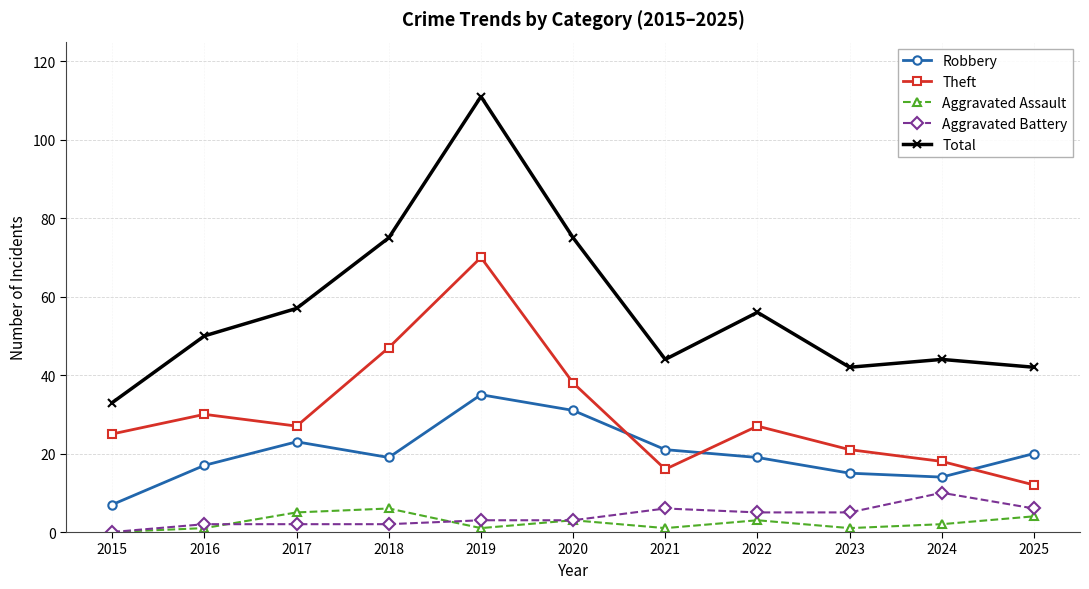

The Theft series shows 17 at 2025. True or false?

False